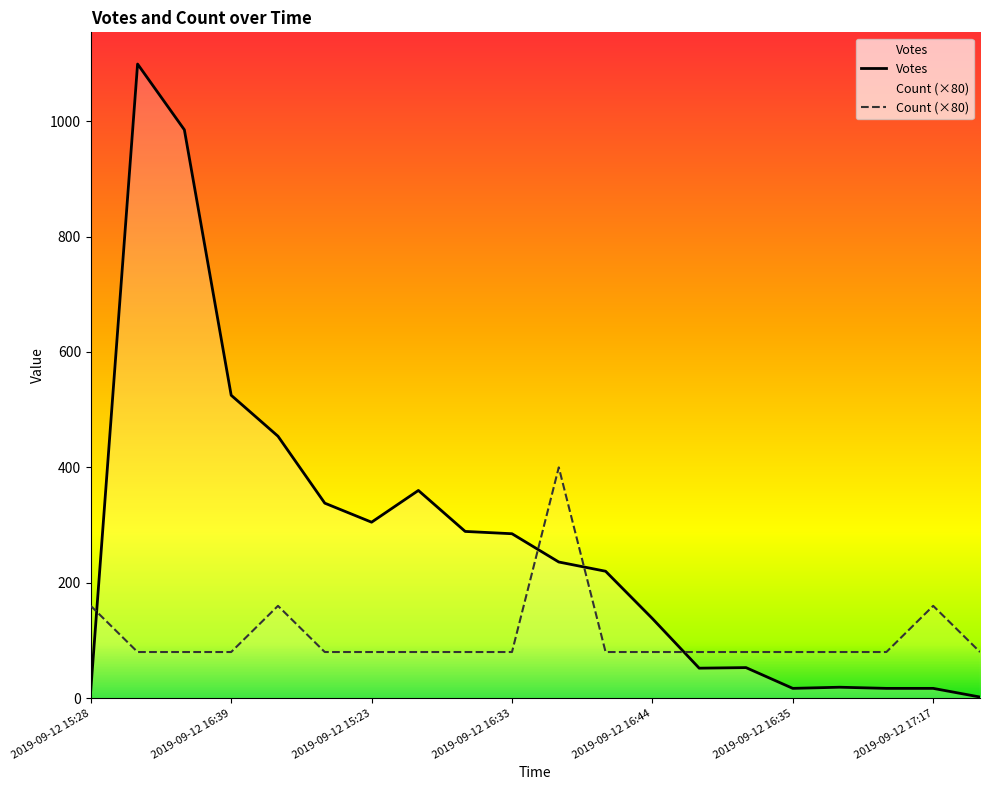

At which category does Count reach its first local peak?

2019-09-12 16:29